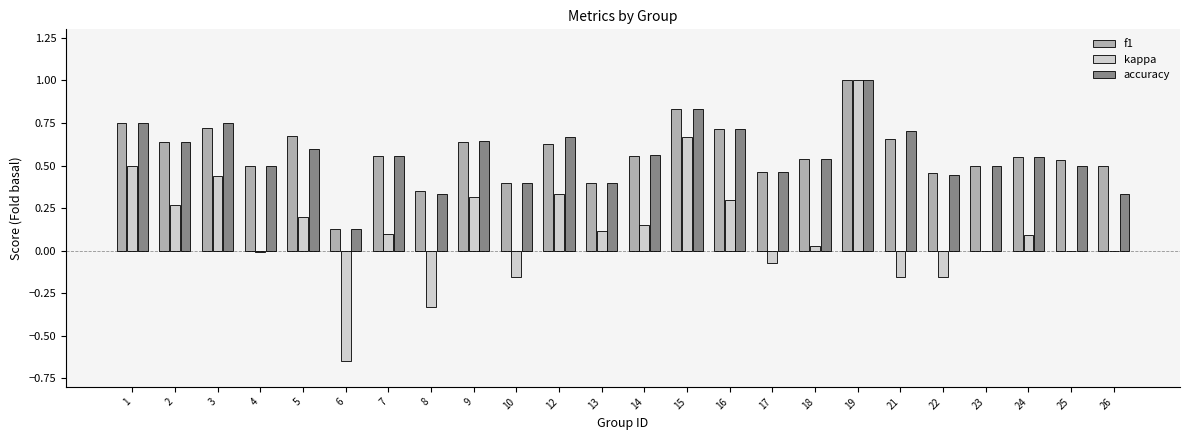

What is the greatest value displayed?

1.0